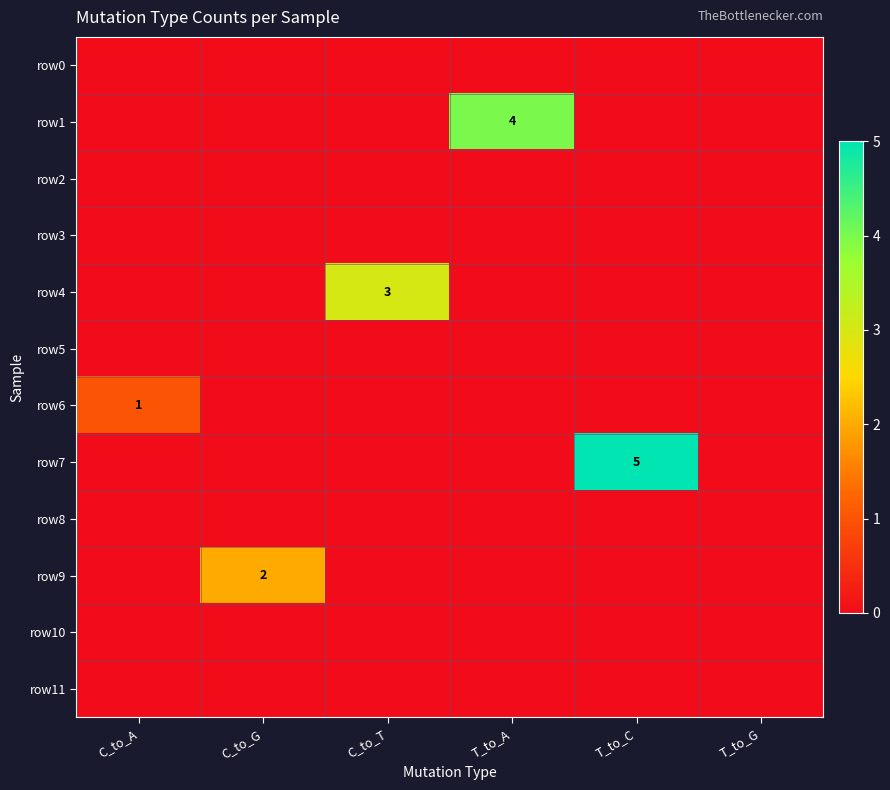

The row1 series shows 1 at T_to_A. True or false?

False